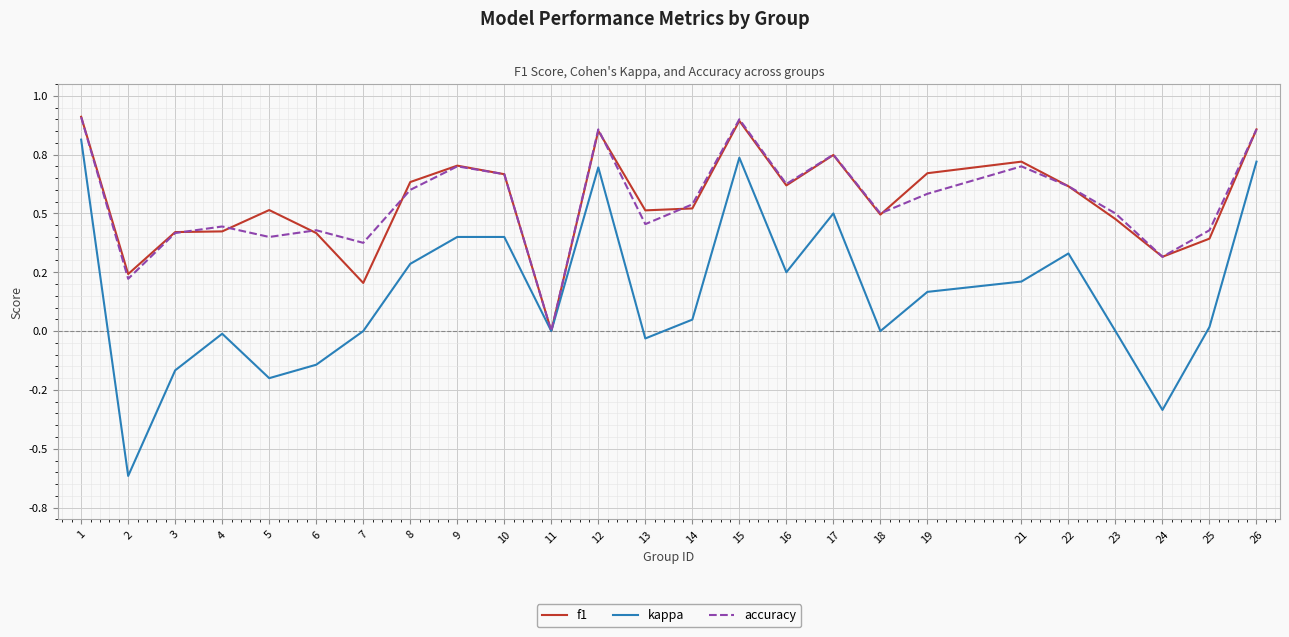

Is this an area chart (filled region under the line)?

No